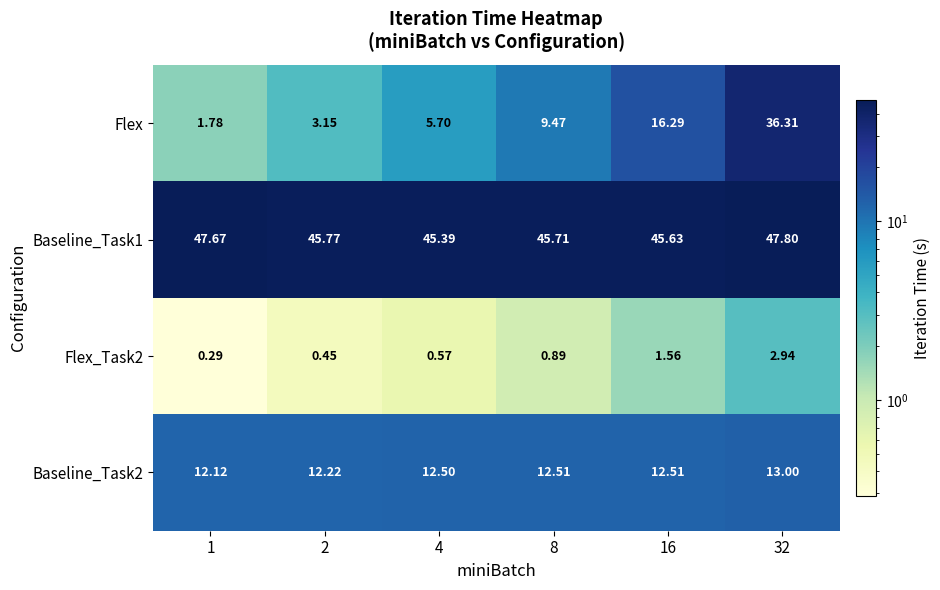

Which label corresponds to the largest value in the chart?

32